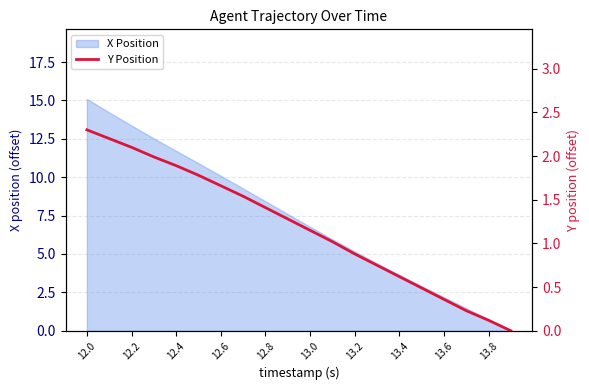

Reading left to right, extract all data points from this chart.

2.3	2.2	2.1	2.0	1.9	1.8	1.7	1.5	1.4	1.3	1.1	1.0	0.9	0.8	0.6	0.5	0.4	0.2	0.1	0.0